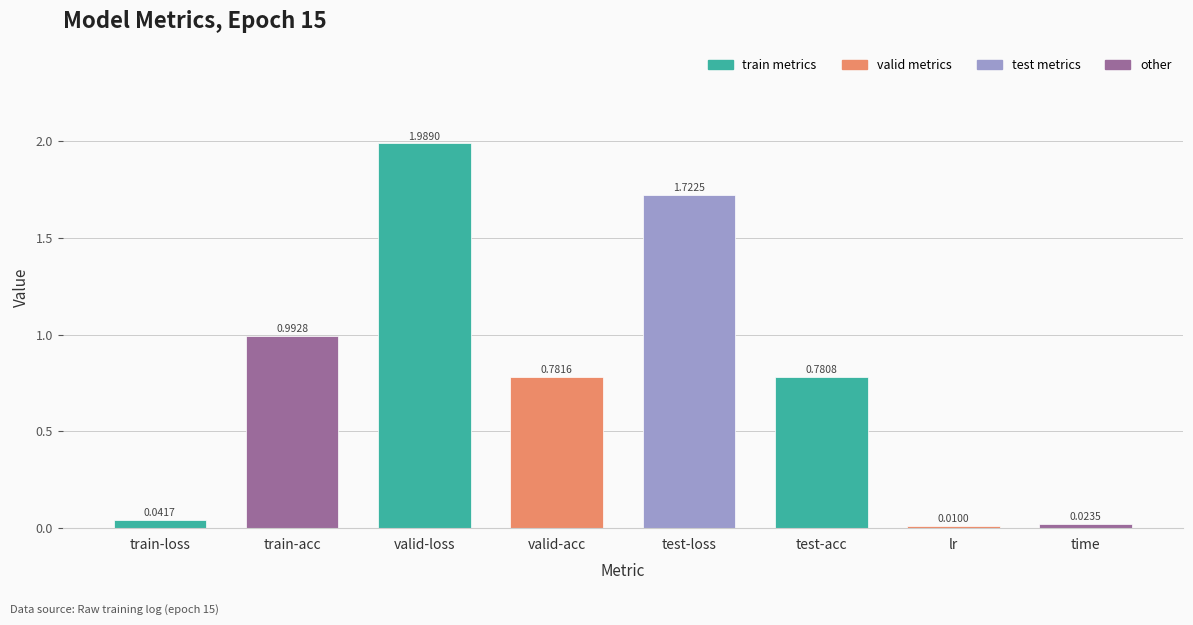

What is the label of the 3rd bar from the right?

test-acc